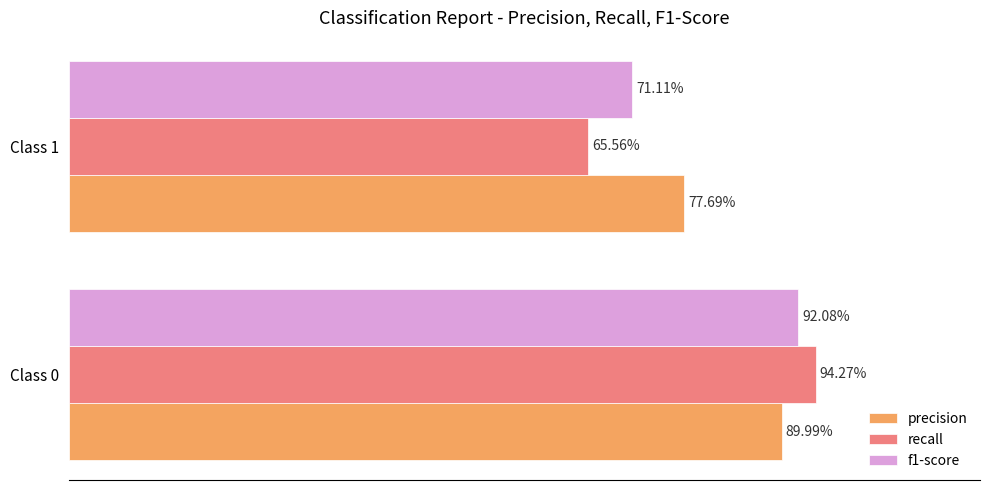

List the series in order of their overall mean, lowest first.

recall, f1-score, precision